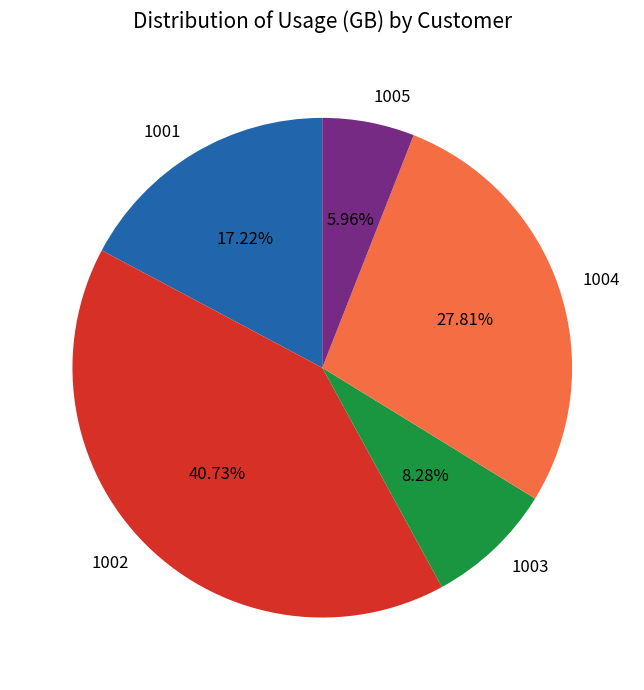

To the nearest percent, what portion does 1003 represent?

8%